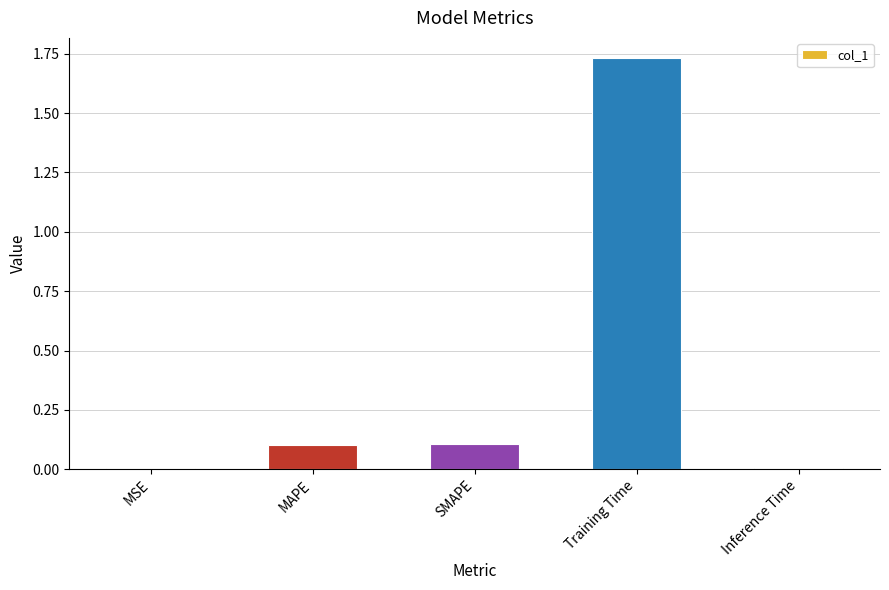

Are the bars horizontal?

No